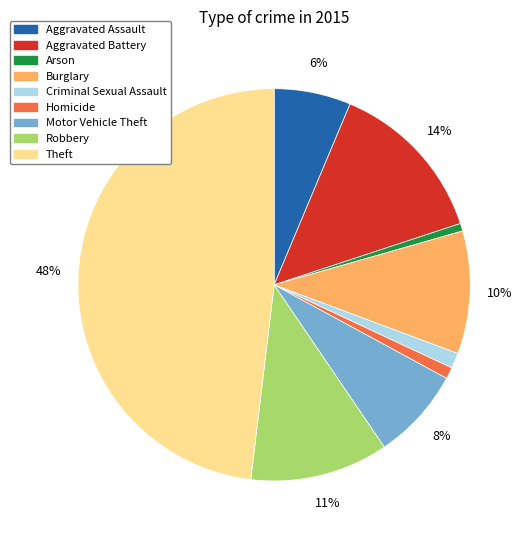

Between Theft and Aggravated Assault, which is larger?

Theft